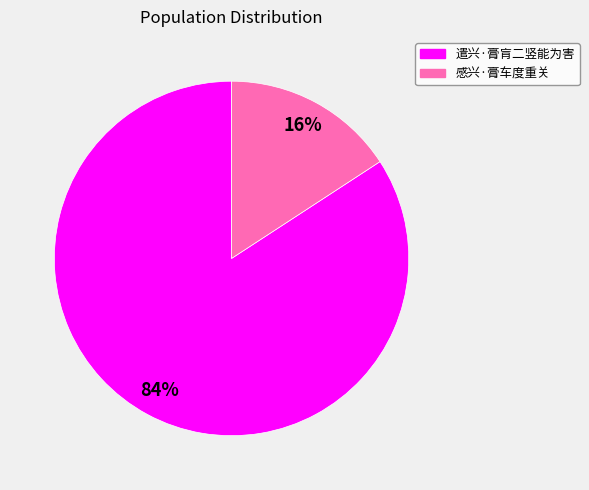

Does 遣兴·膏肓二竖能为害 account for over 50% of the chart?

Yes